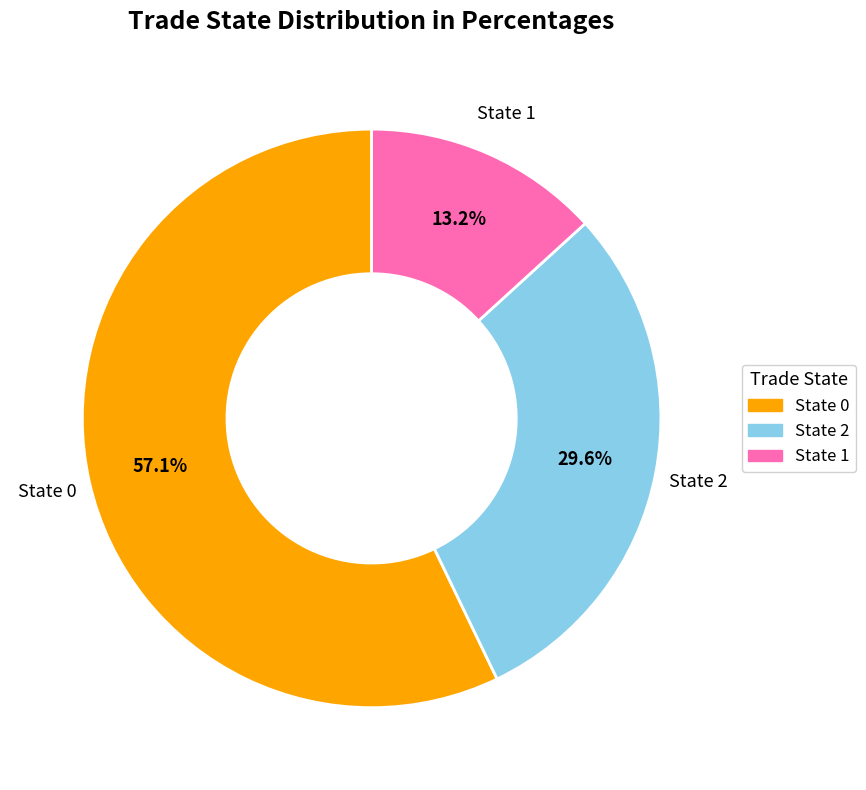

What is the largest slice in the pie chart?

State 0